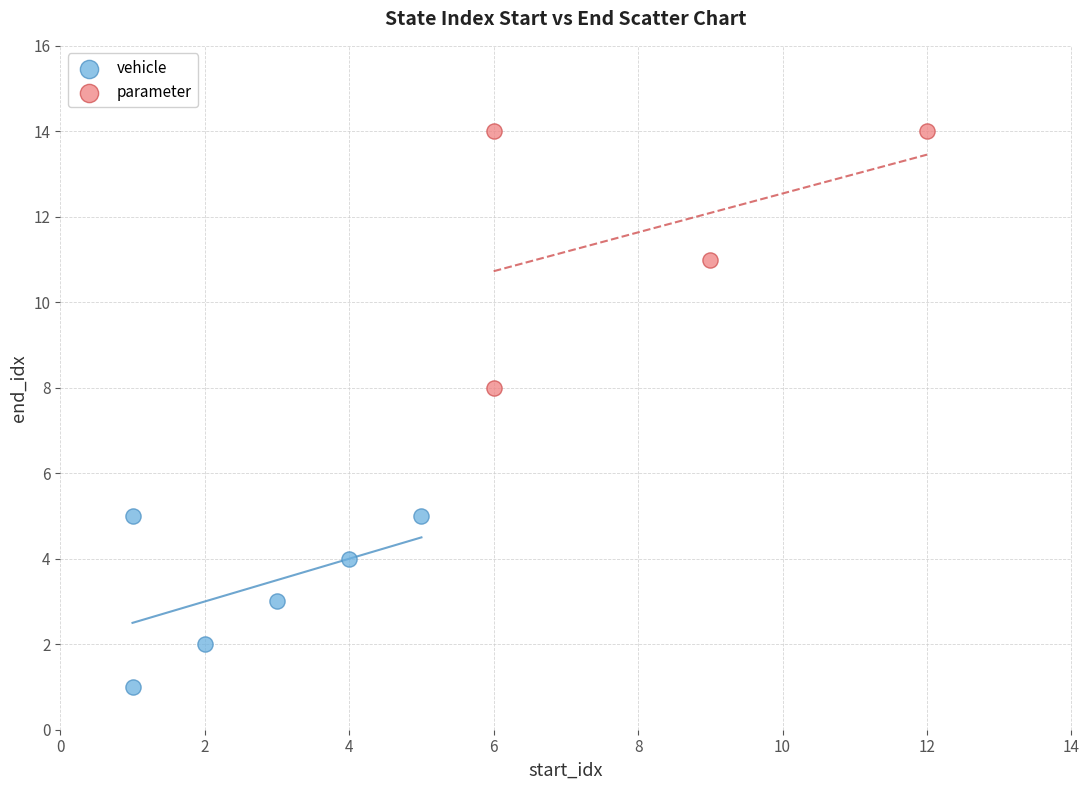

Which series reaches the minimum Y coordinate?

vehicle